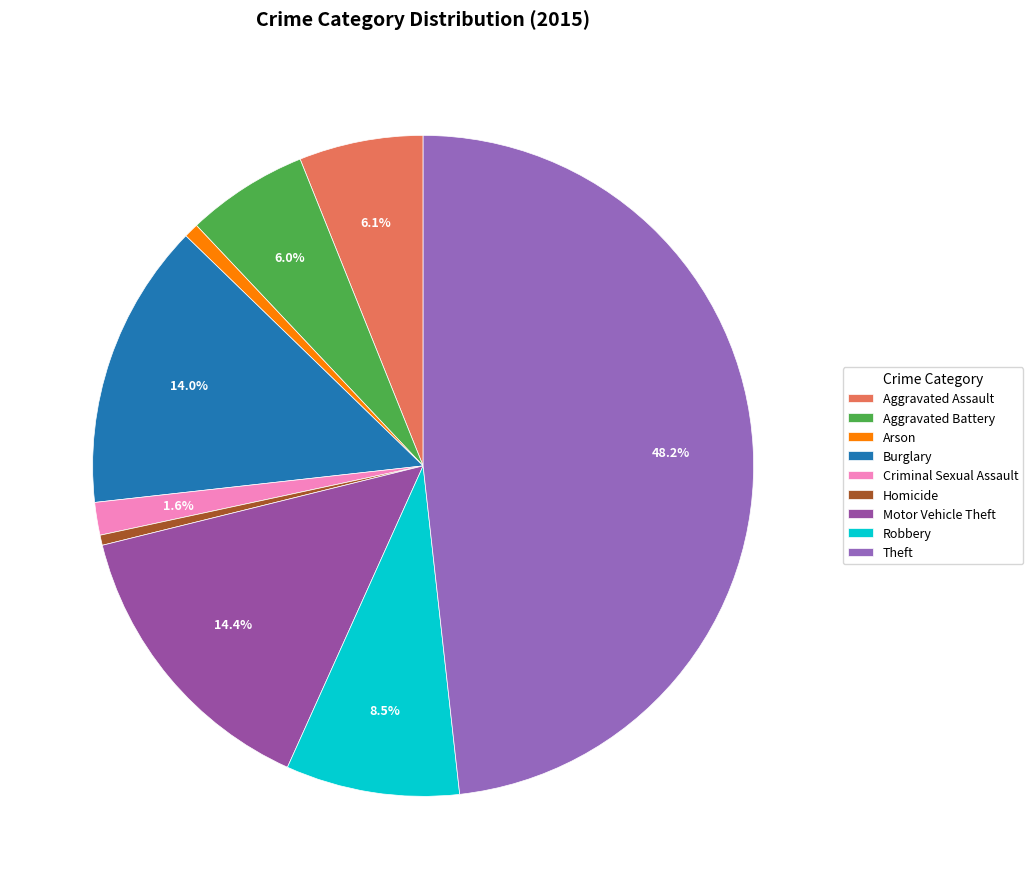

Which category has the smallest portion of the pie?

Homicide